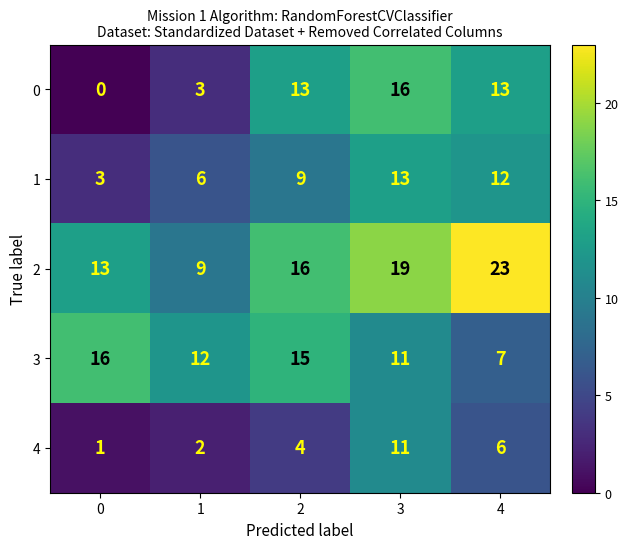

Which series has the widest spread of values?

0